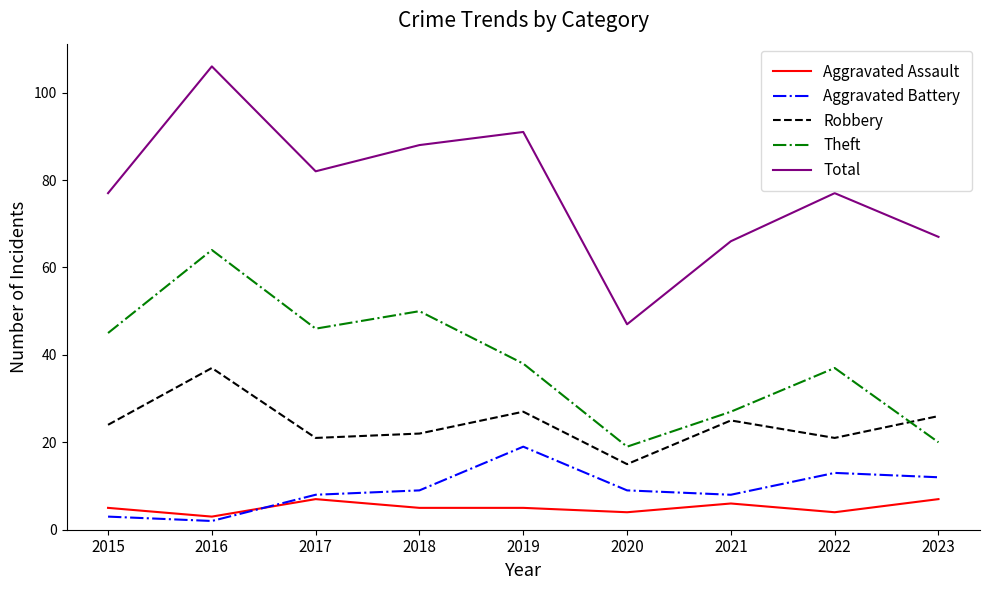

Does the chart display data point markers on the line(s)?

No